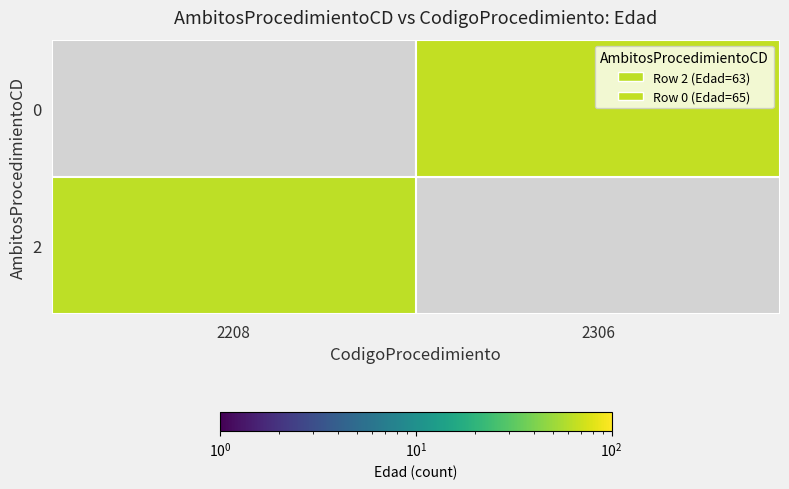

At which label is 2 closest to 31?

2306